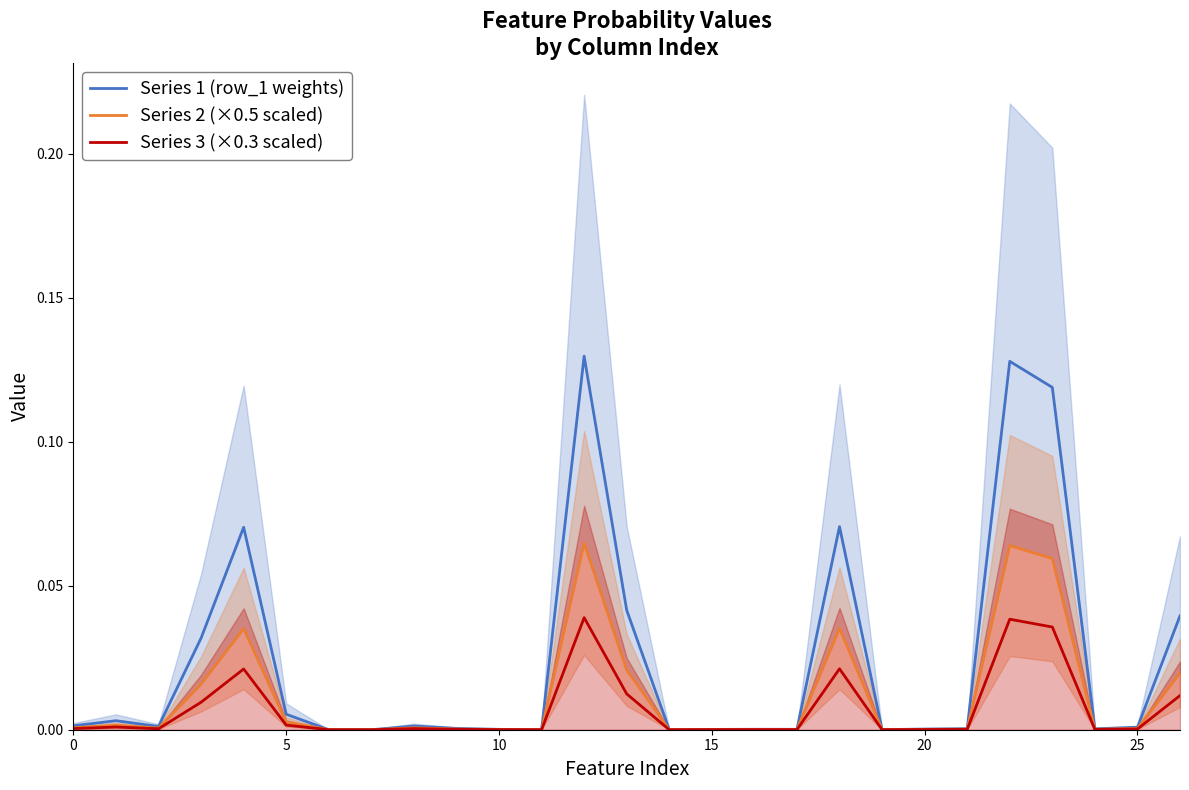

Which series has the largest range (max minus min)?

Series 1 (row_1 weights)